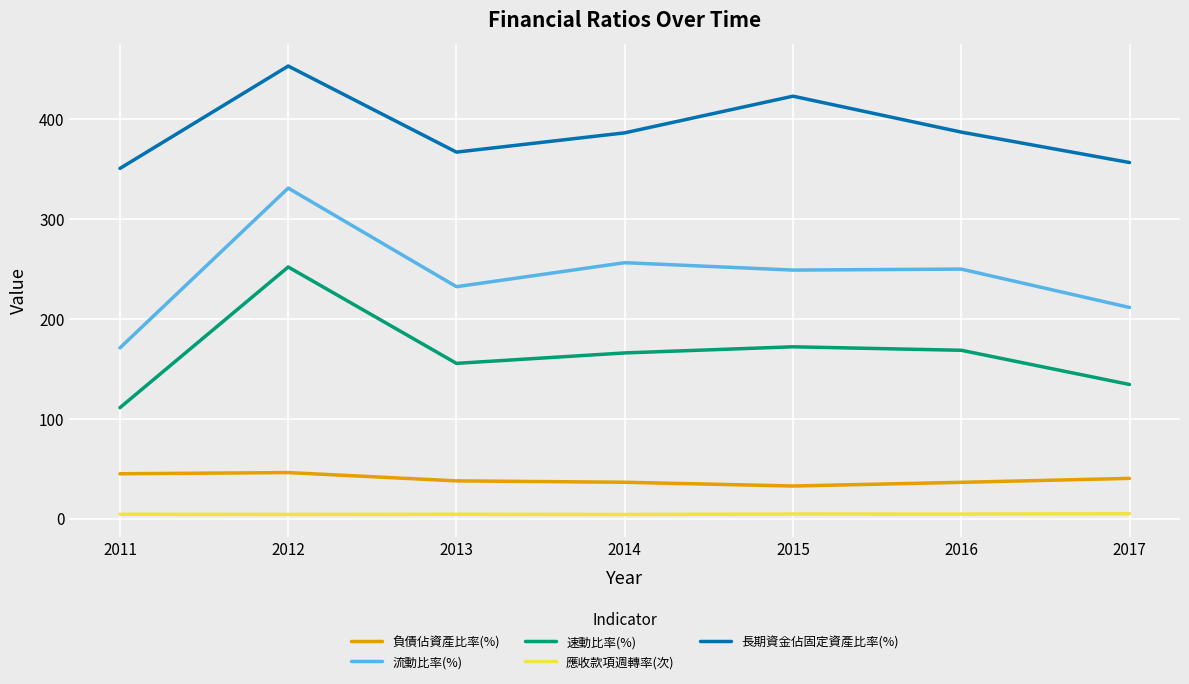

Rank the series by their maximum value, from lowest to highest.

應收款項週轉率(次), 負債佔資產比率(%), 速動比率(%), 流動比率(%), 長期資金佔固定資產比率(%)